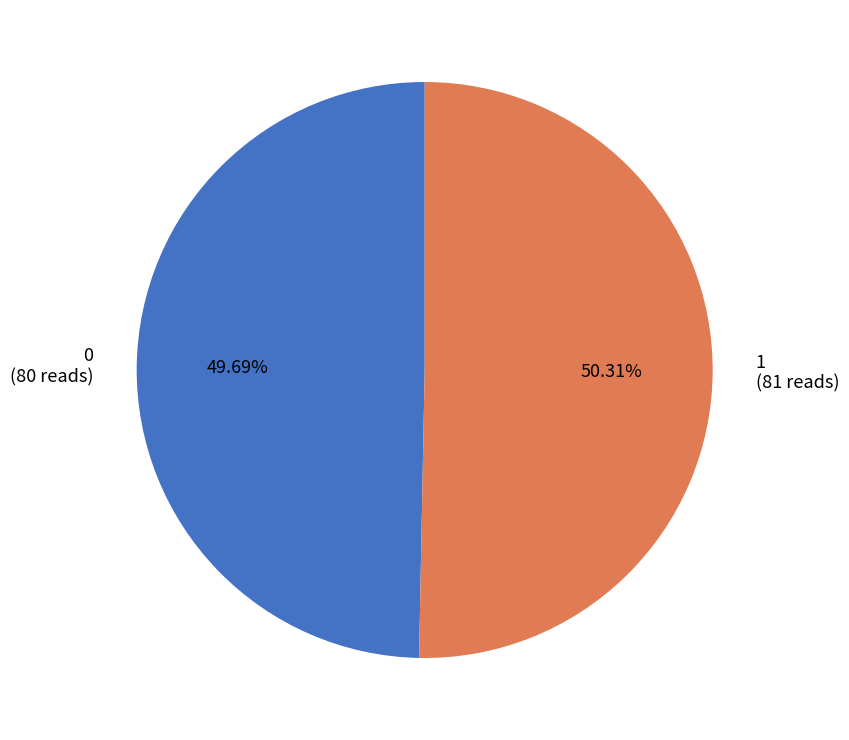

How many slices are in this pie chart?

2